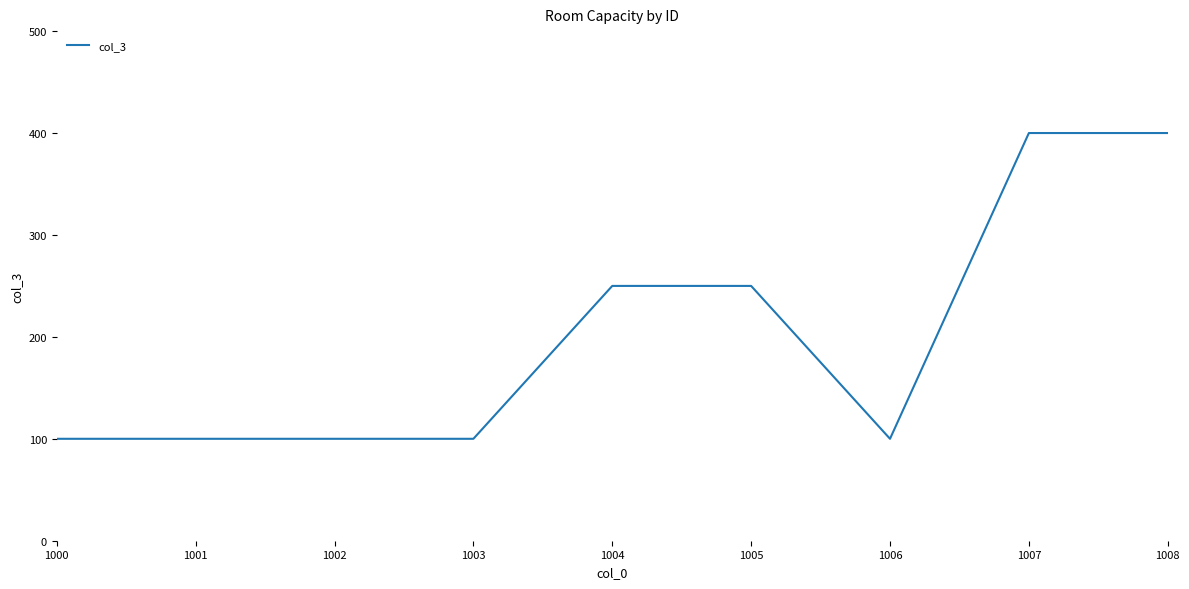

Approximately how many times larger is the value at 1001 compared to 1002?

1.0